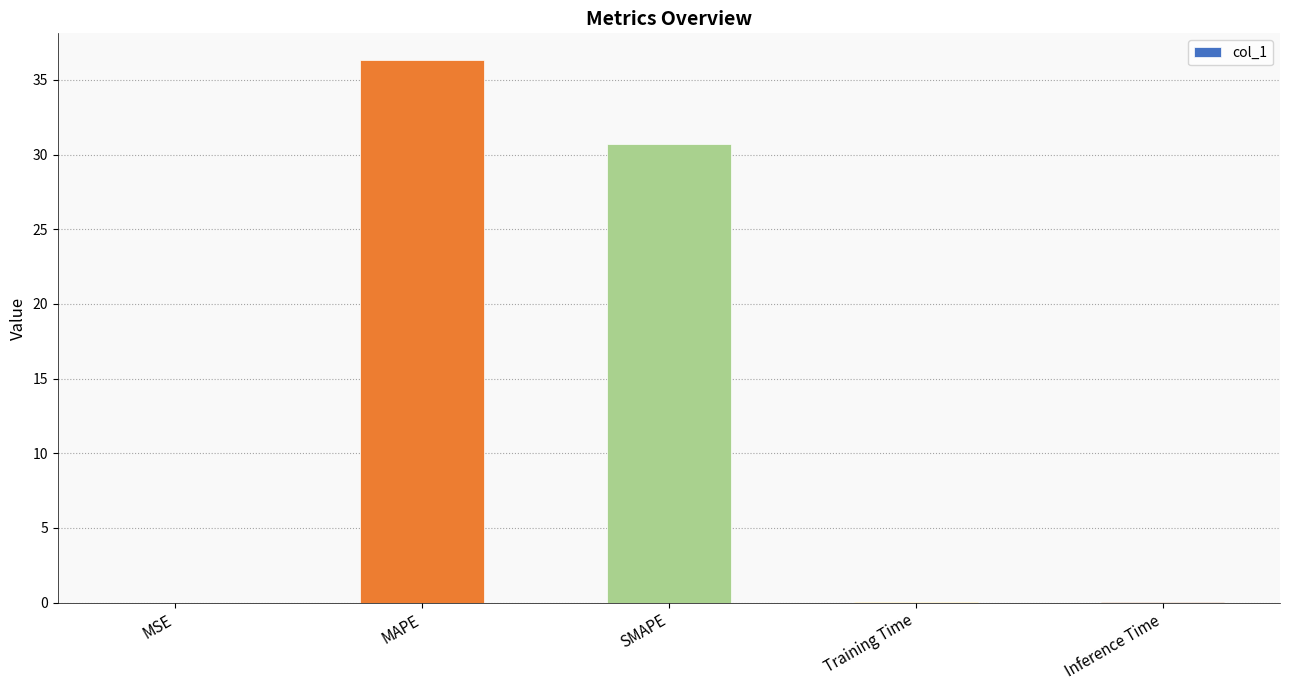

What is the maximum value shown in the chart?

36.3